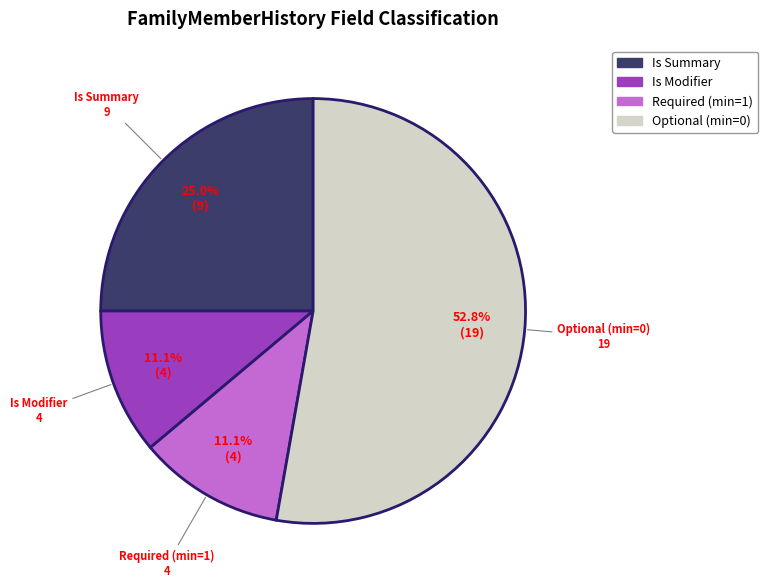

Is there a majority slice in this chart?

Yes